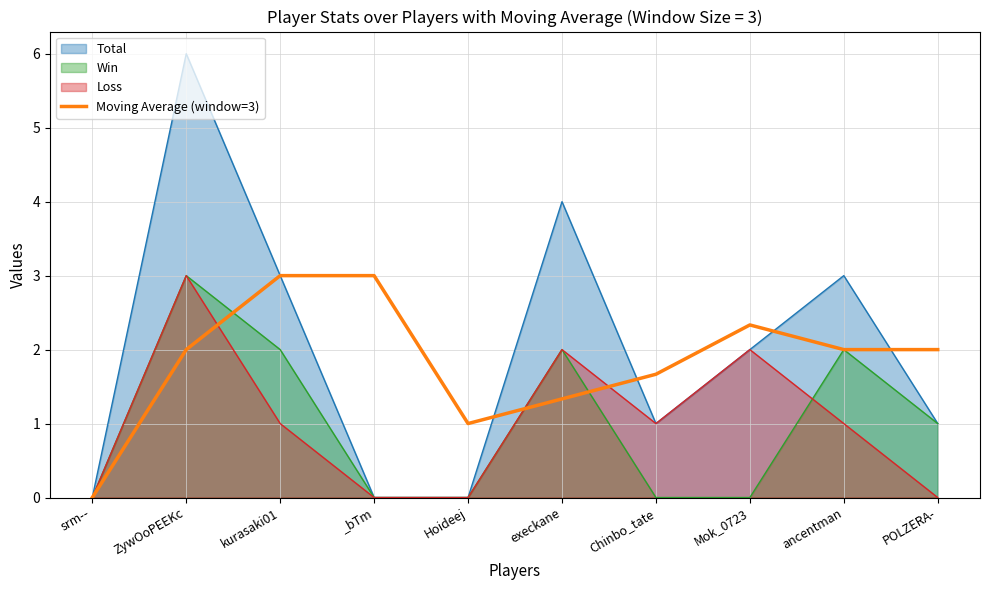

Reading left to right, extract all data points from this chart.

srm--=0.0	ZywOoPEEKc=2.0	kurasaki01=3.0	_bTm=3.0	Hoideej=1.0	execkane=1.3	Chinbo_tate=1.7	Mok_0723=2.3	ancentman=2.0	POLZERA-=2.0